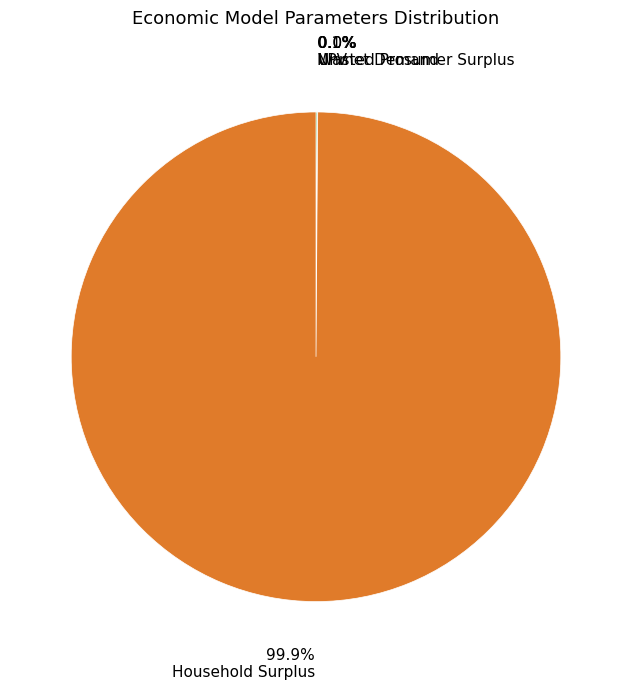

Which category has the biggest portion of the pie?

Household Surplus